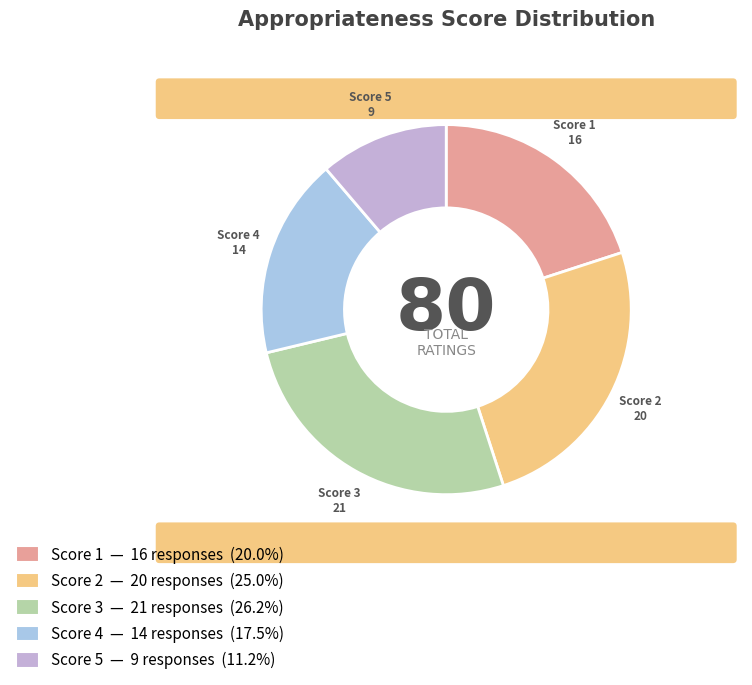

Is there any slice that represents more than half of the pie?

No